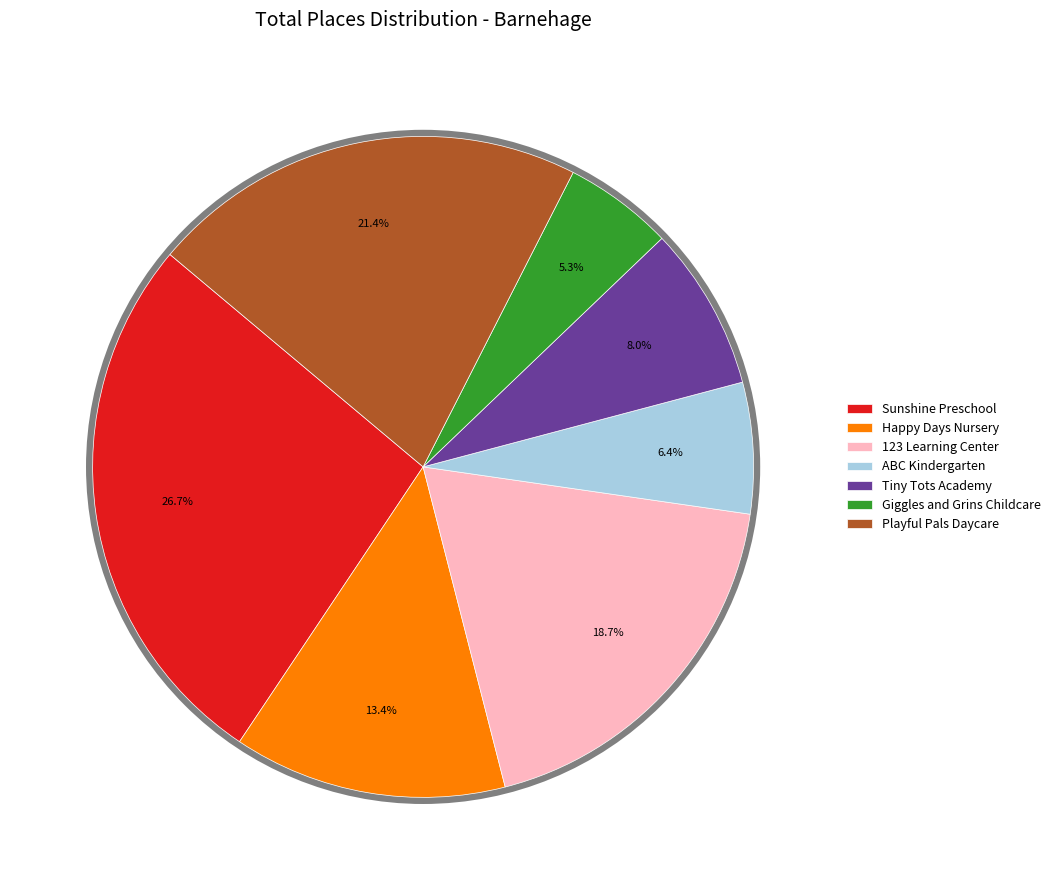

How many segments does this pie chart have?

7